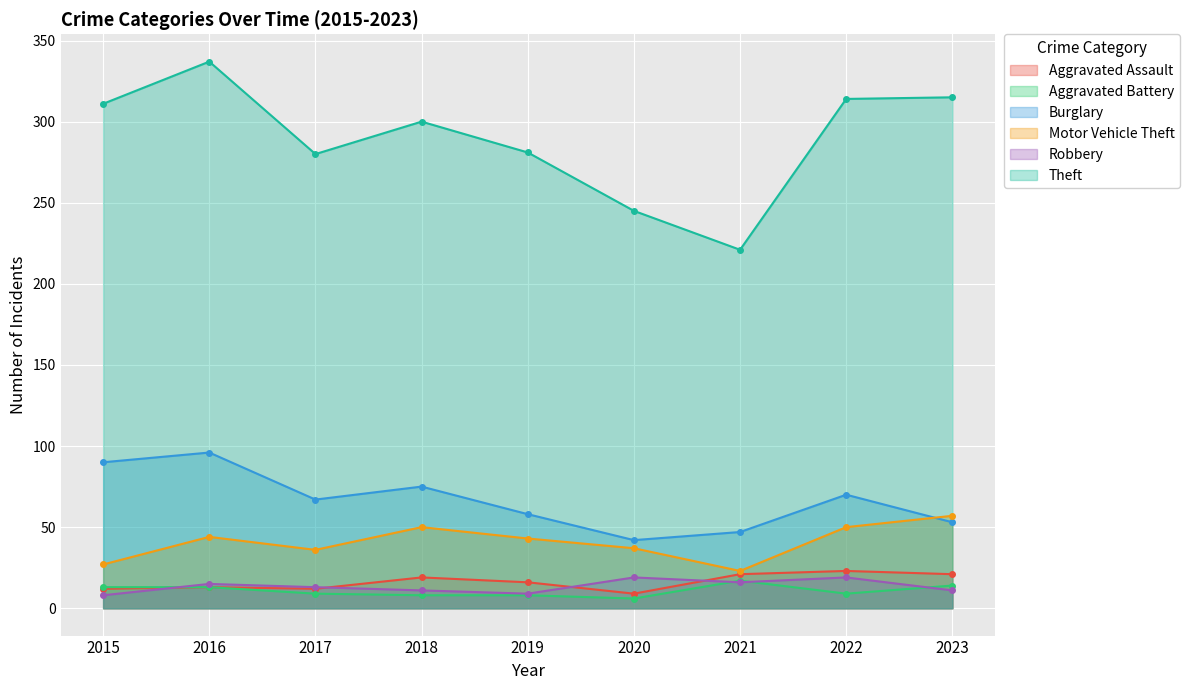

What is the greatest value displayed?

337